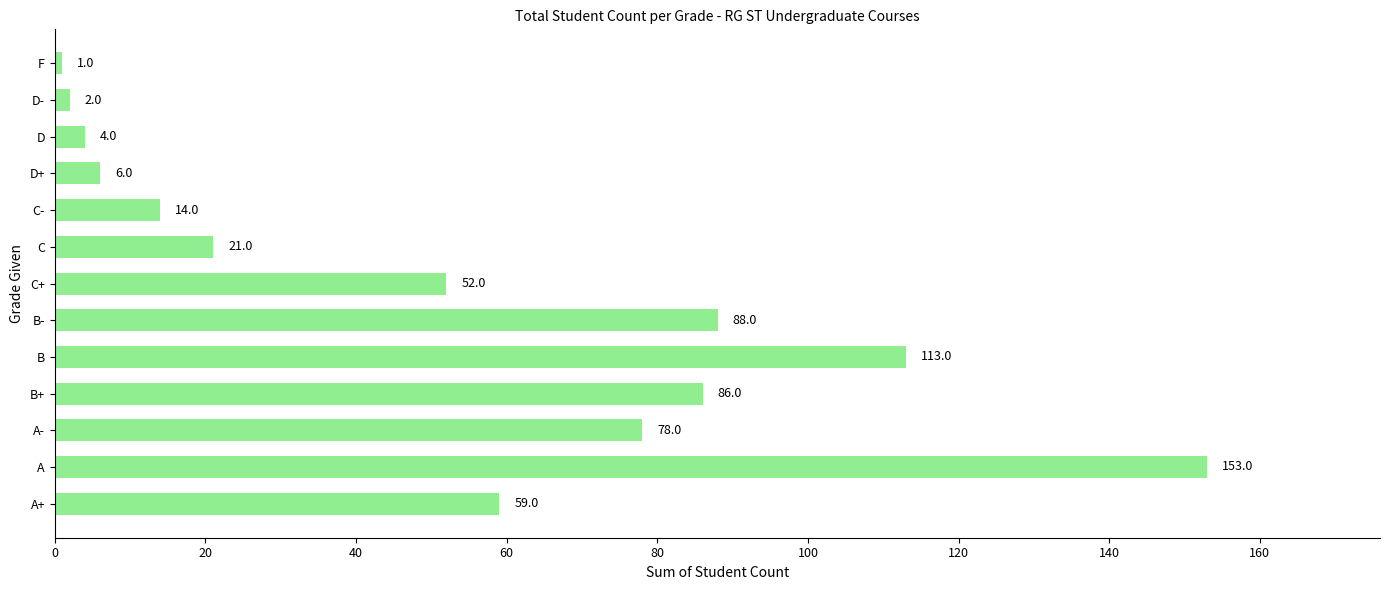

Reading bottom to top, transcribe all the data shown in this chart.

59	153	78	86	113	88	52	21	14	6	4	2	1